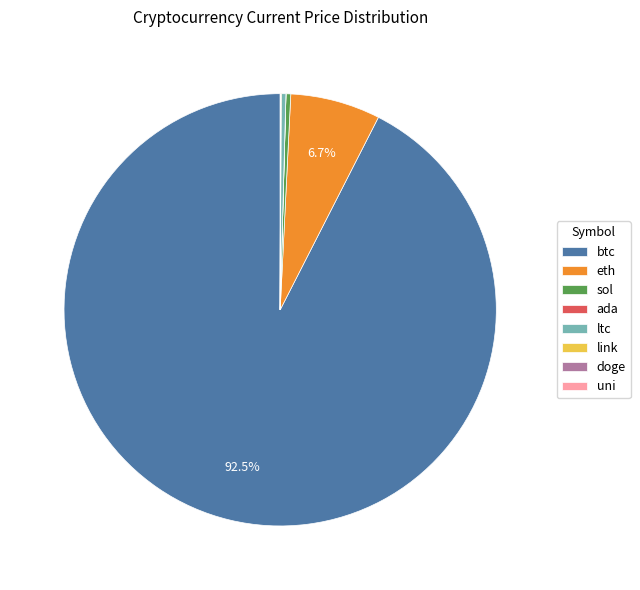

Between btc and eth, which is larger?

btc